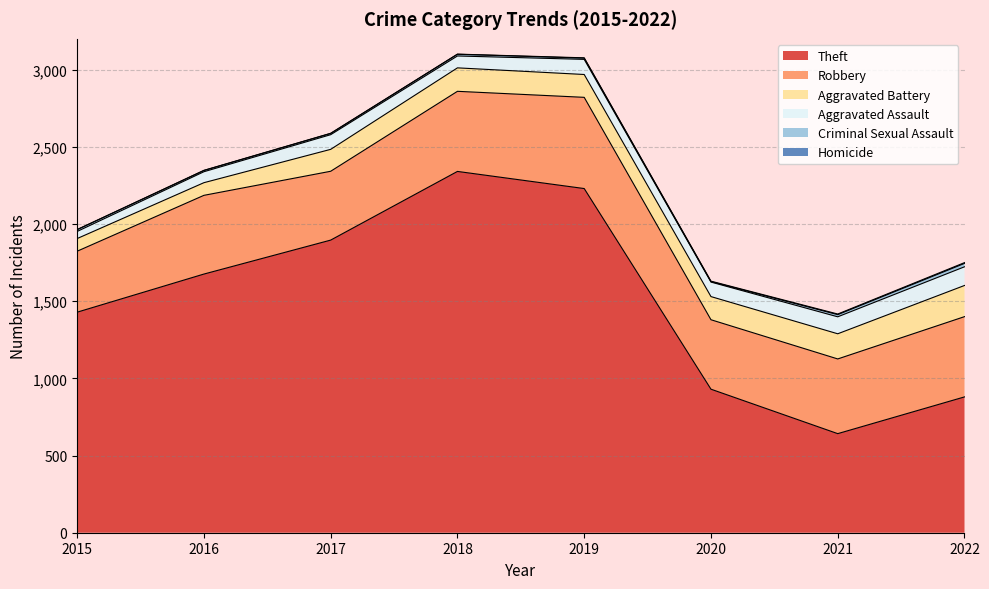

True or false: Robbery and Theft cross at least once.

False